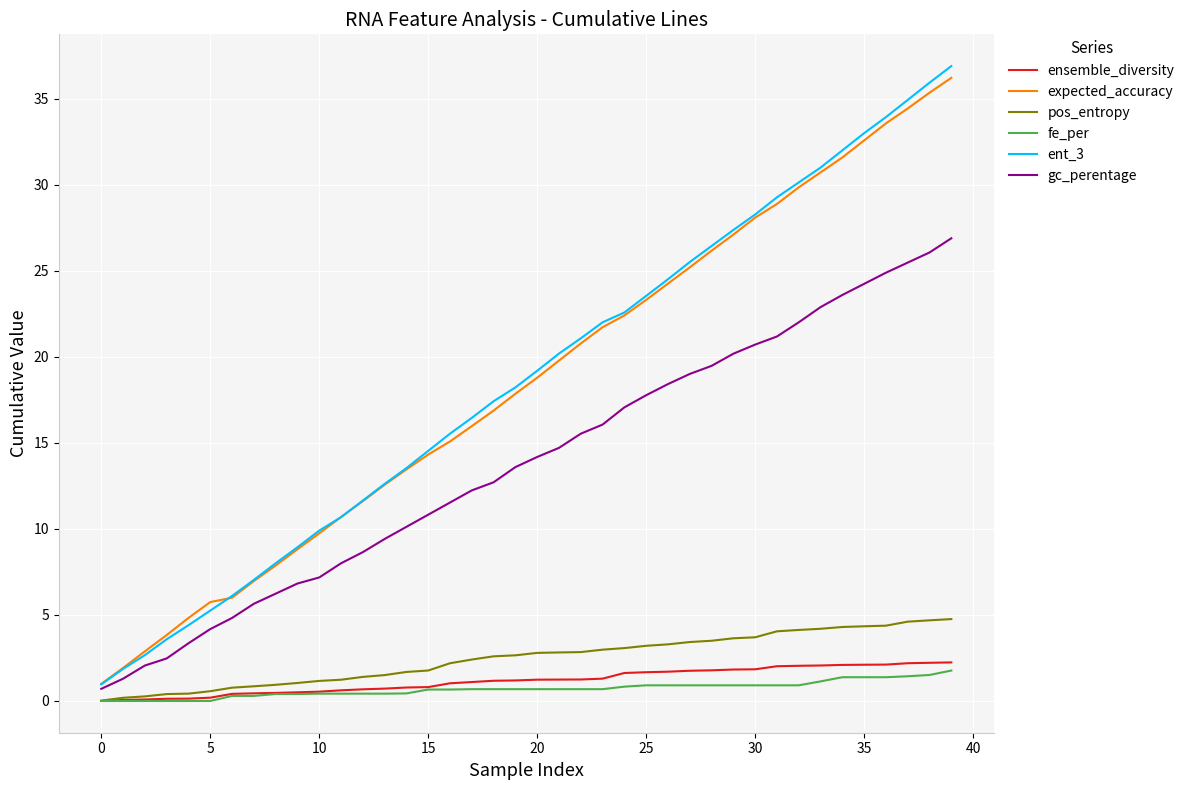

True or false: fe_per and ent_3 cross at least once.

False